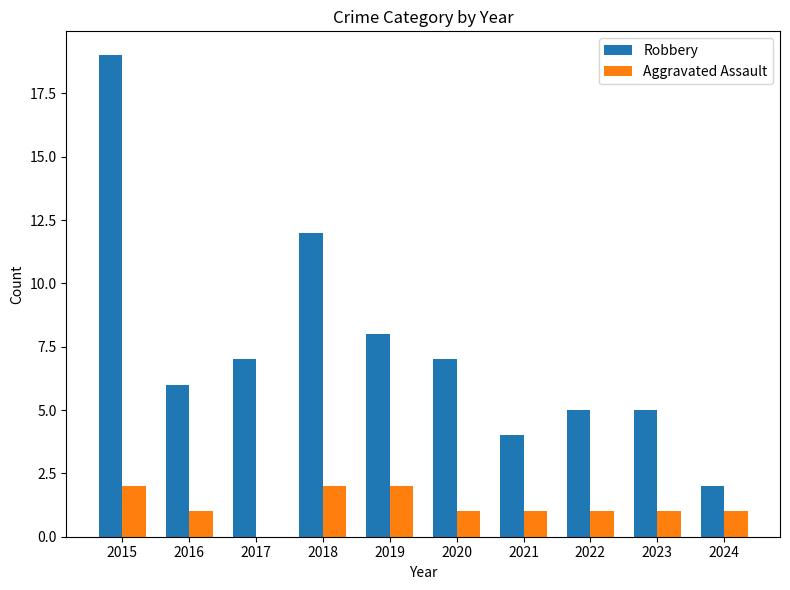

Does the chart contain stacked bars?

No